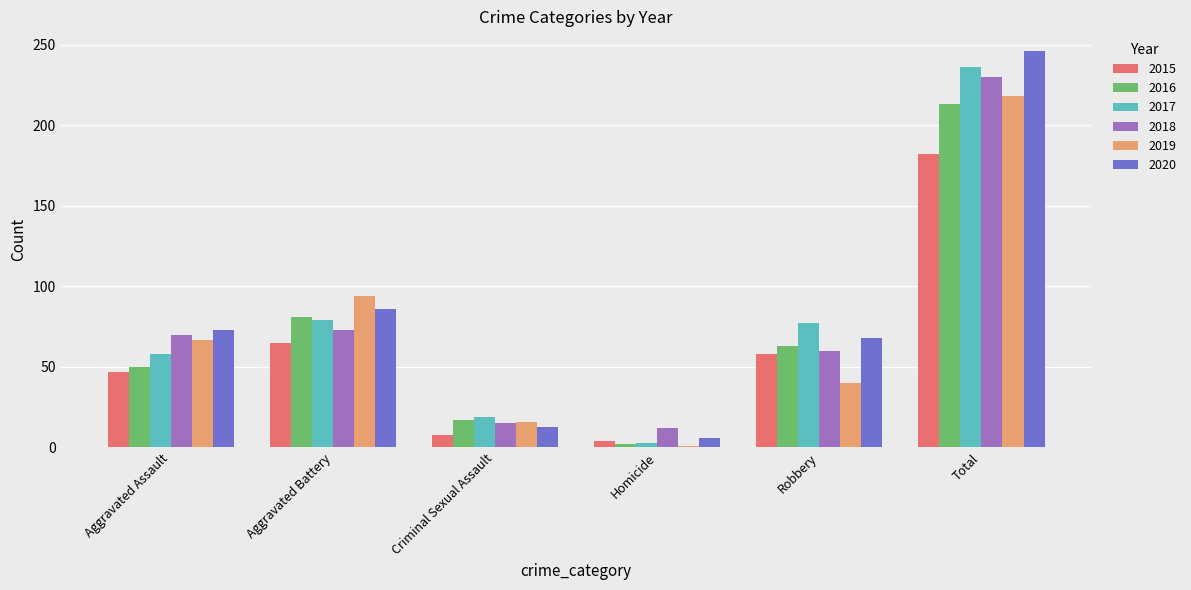

What is the greatest value displayed?

246